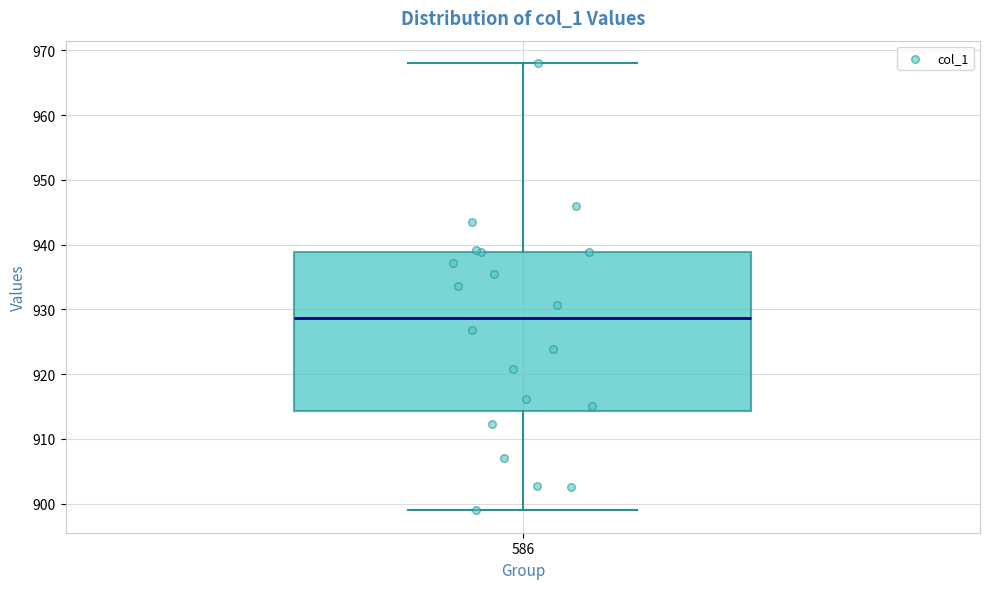

Where is the lower edge of the box at x = 586 on the y-axis? The values are not printed on the chart, so give them approximately, as read against the axis.

914